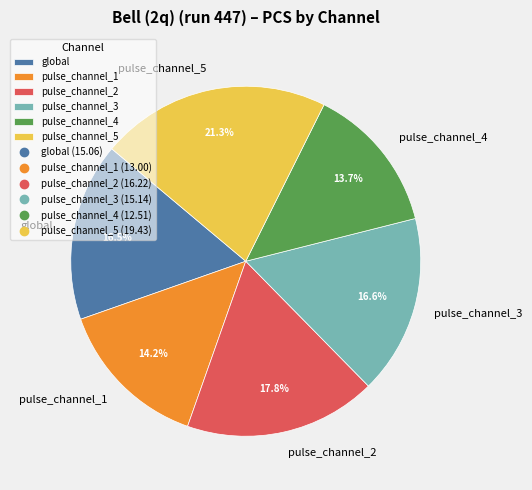

What percentage is the pulse_channel_3 slice, to the nearest percent?

17%